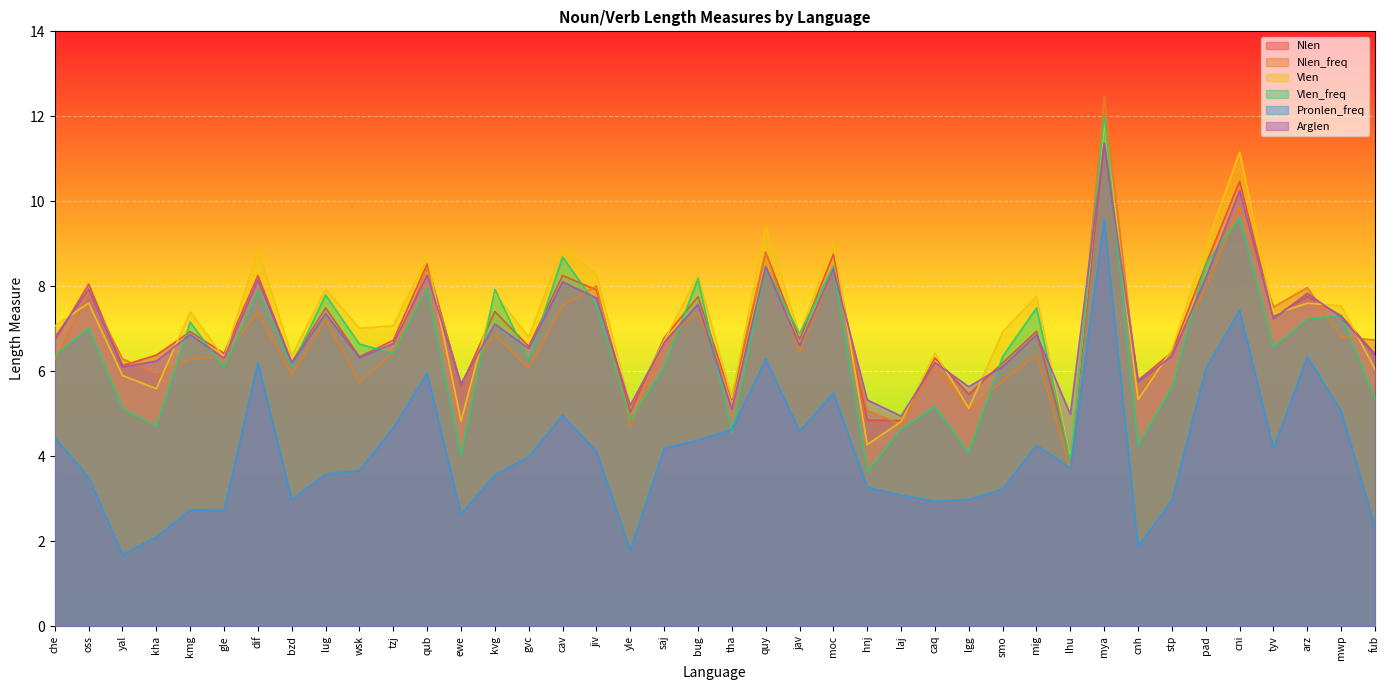

Count the number of data series in this chart.

6